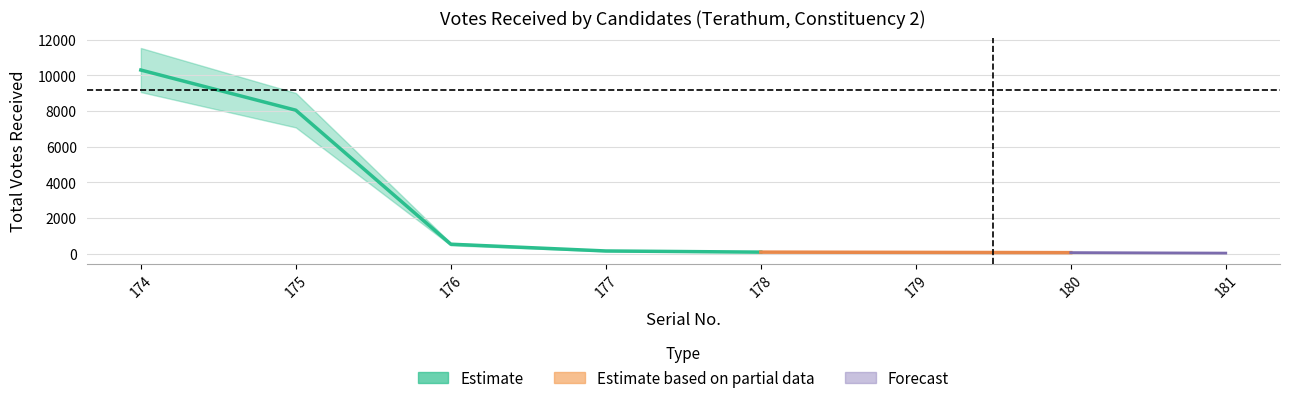

What is the maximum value shown in the chart?

10302